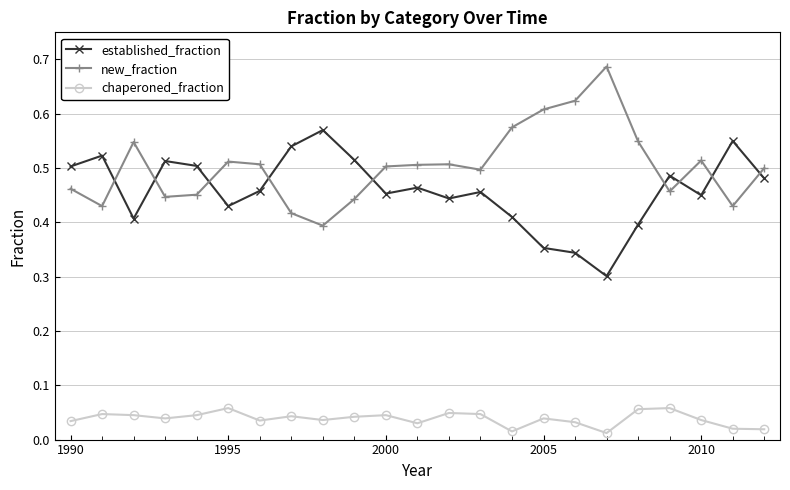

At how many categories does at least one series exceed 0?

23